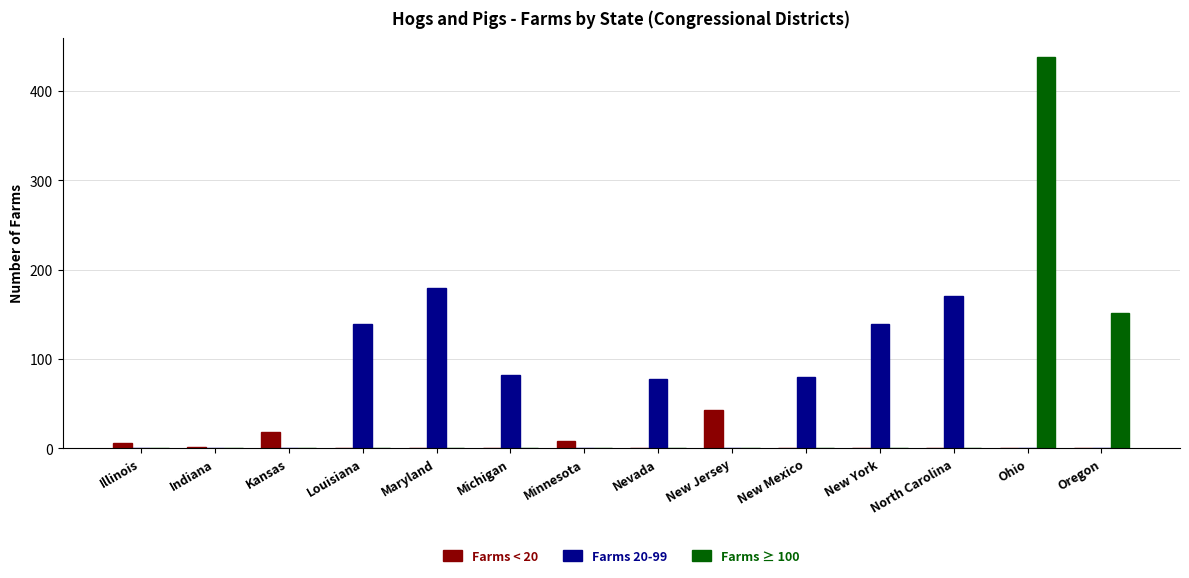

What is the sum of all Farms 20-99 values?

869